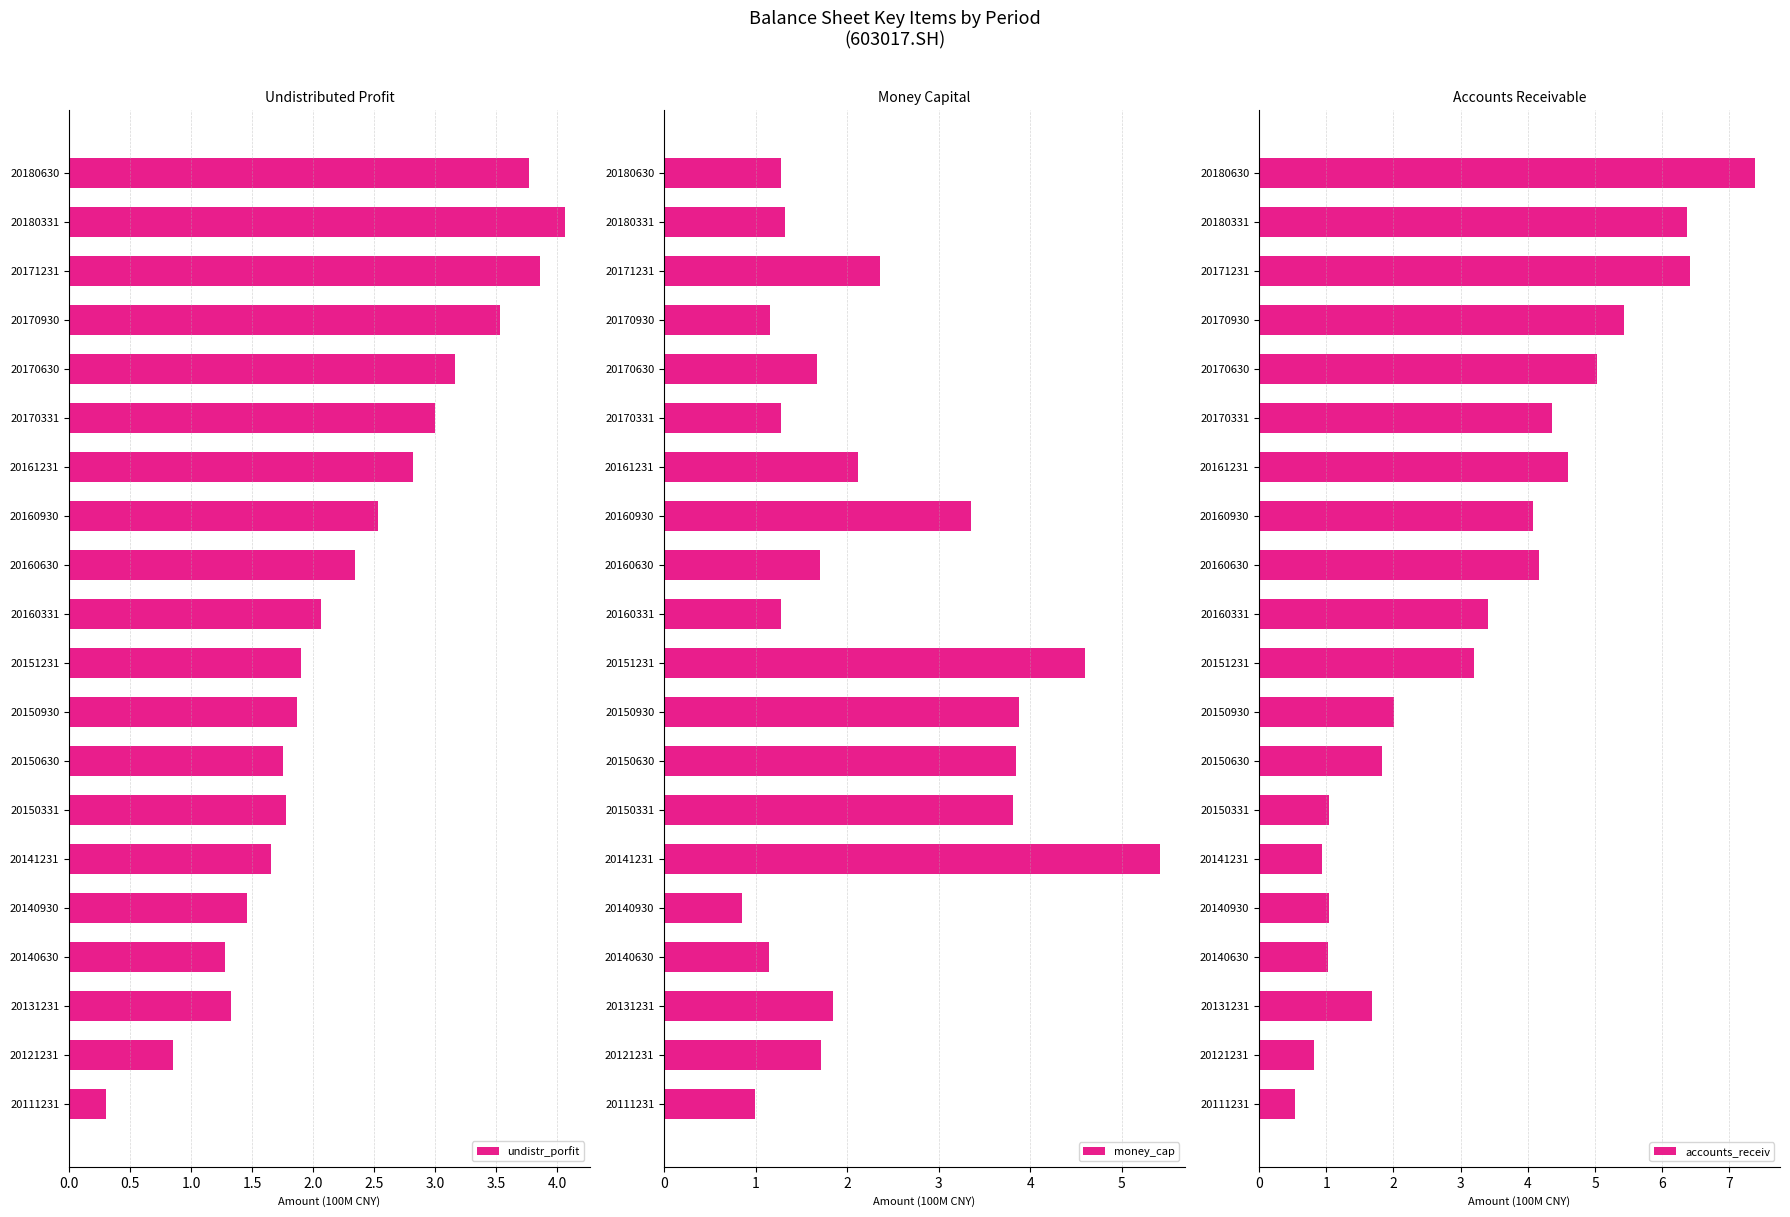

What is the difference between the undistr_porfit values at 20121231 and 20160331?

1.2